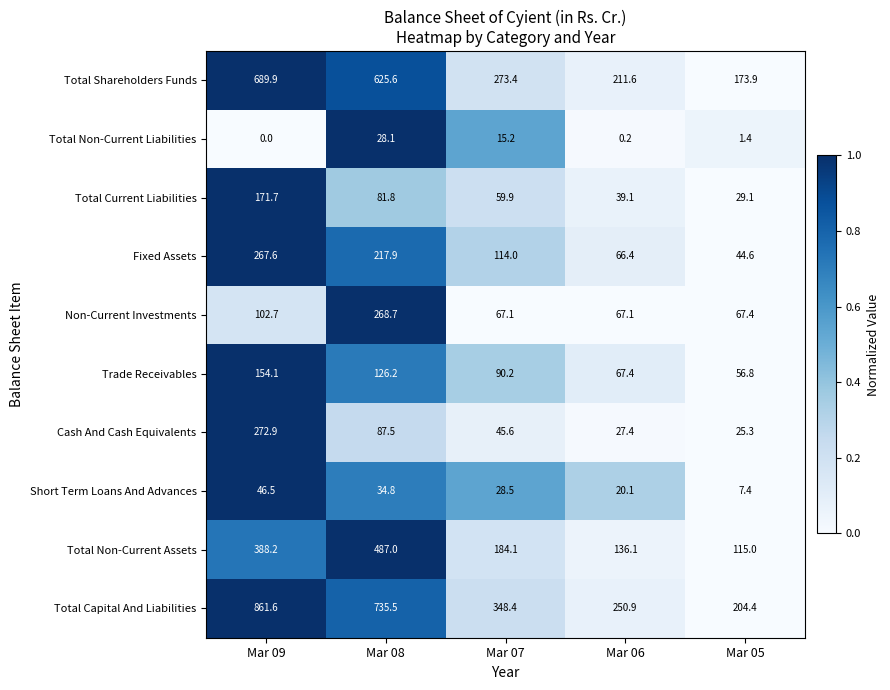

At how many categories does at least one series exceed 139?

5